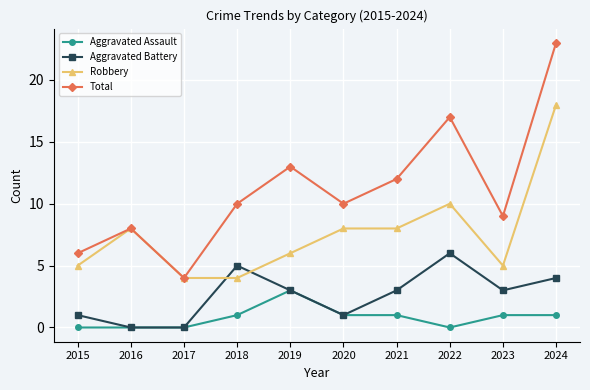

What is the highest value of the Aggravated Assault series?

3